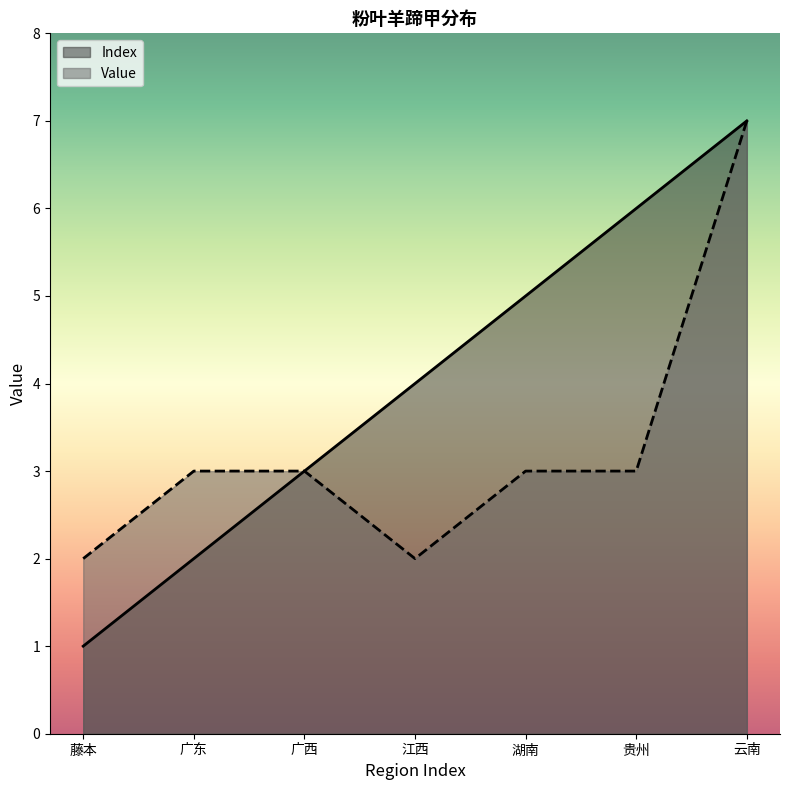

What is the value of the Value point at the 3rd from the left?

3